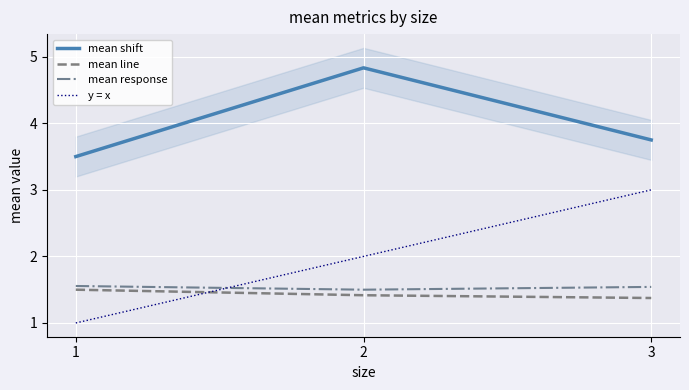

Read the mean shift value at 1.

3.5